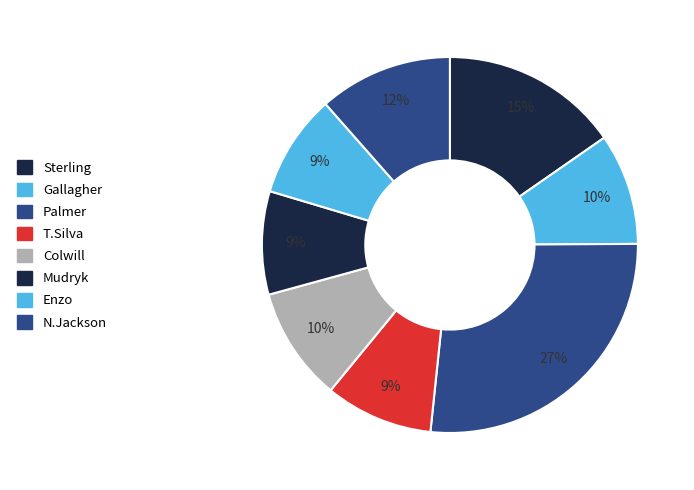

Is it true that N.Jackson is 12% of the pie?

True